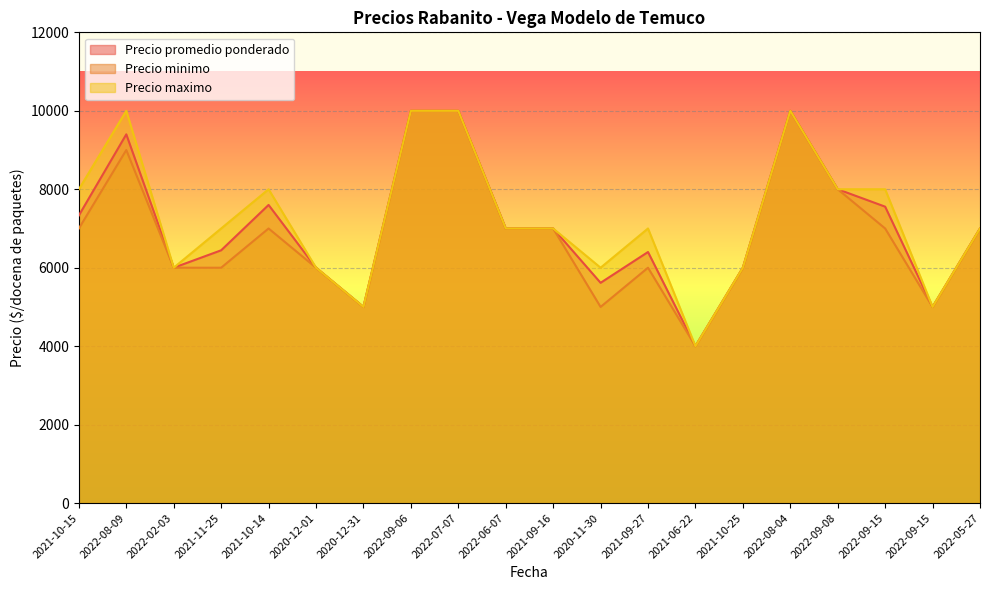

What are all the series names shown in the legend?

Precio promedio ponderado, Precio minimo, Precio maximo